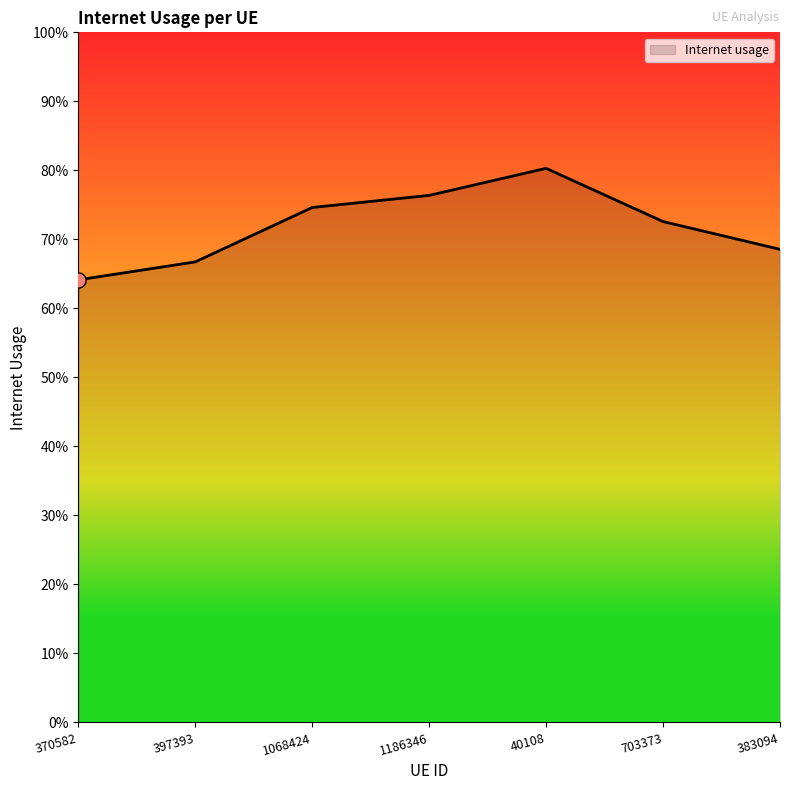

Between 1068424 and 40108, which is larger?

40108